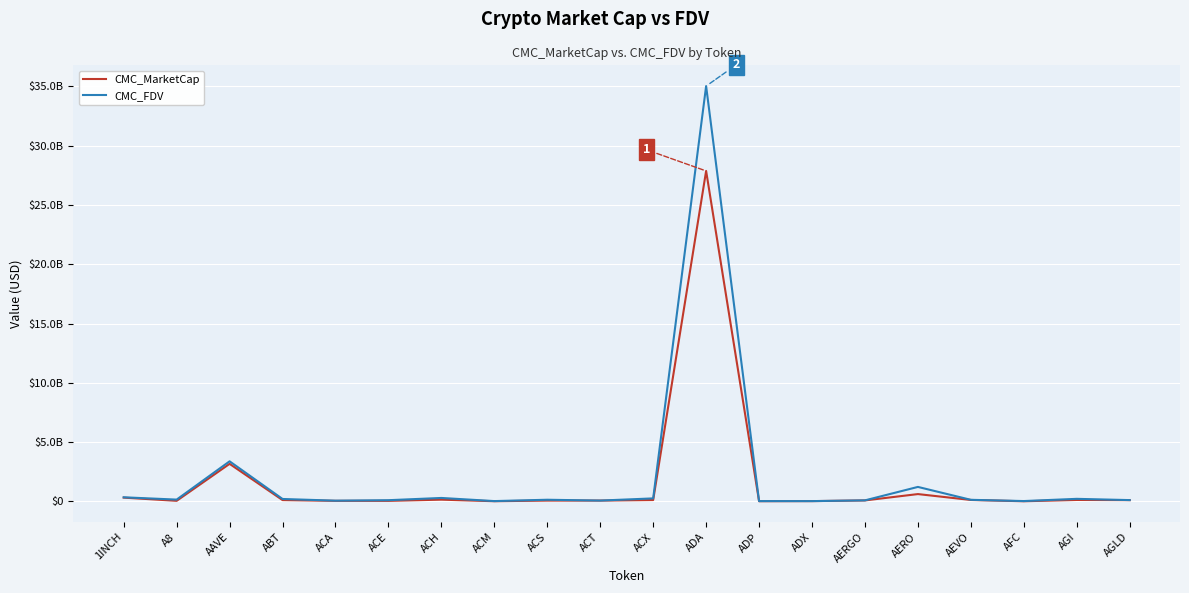

Does the chart have visible grid lines?

Yes